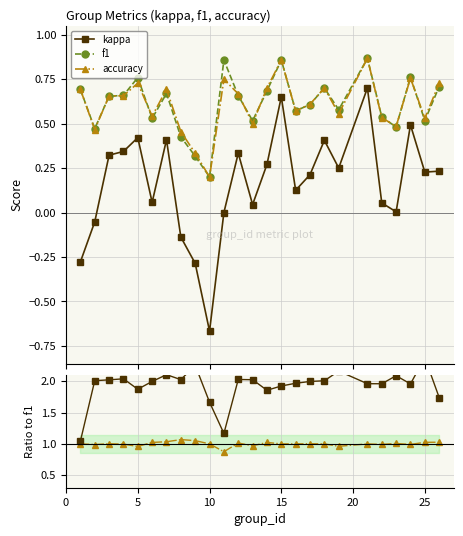

True or false: f1 and kappa cross at least once.

False